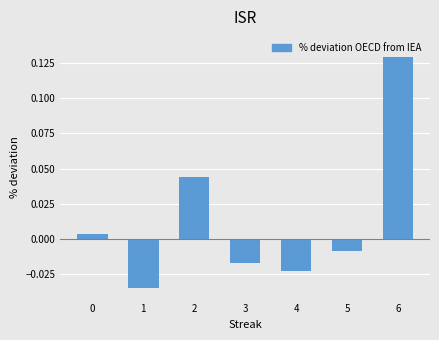

Reading left to right, extract all data points from this chart.

0=0.0	1=-0.0	2=0.0	3=-0.0	4=-0.0	5=-0.0	6=0.1